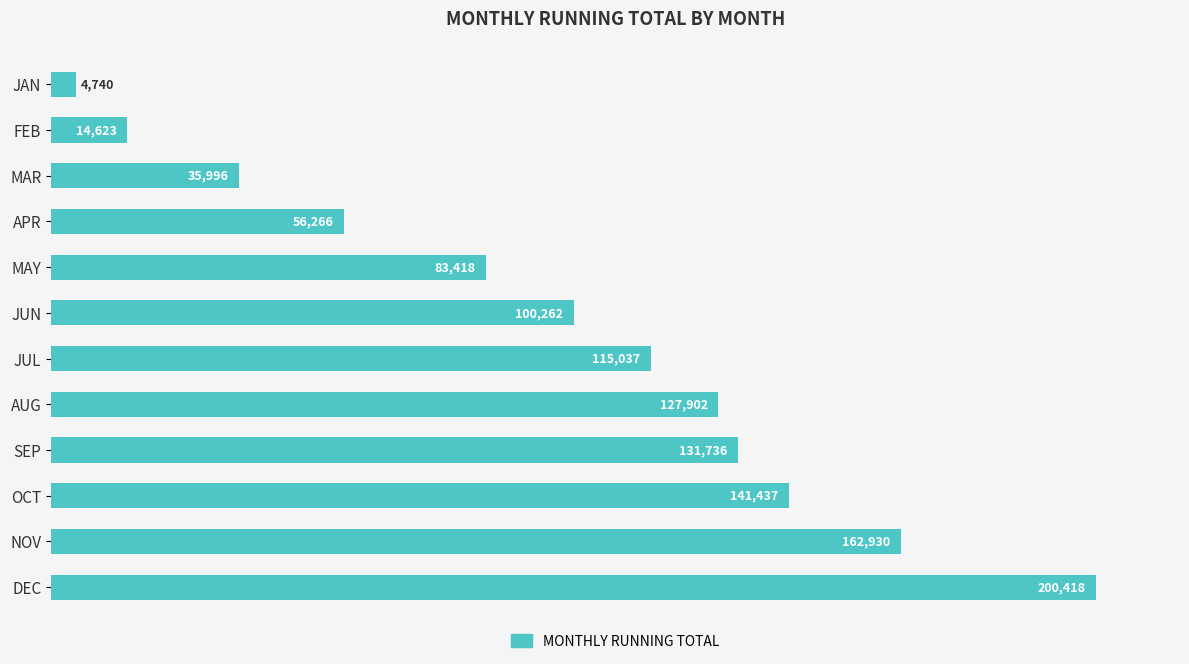

At which label is the value closest to 102579?

JUN